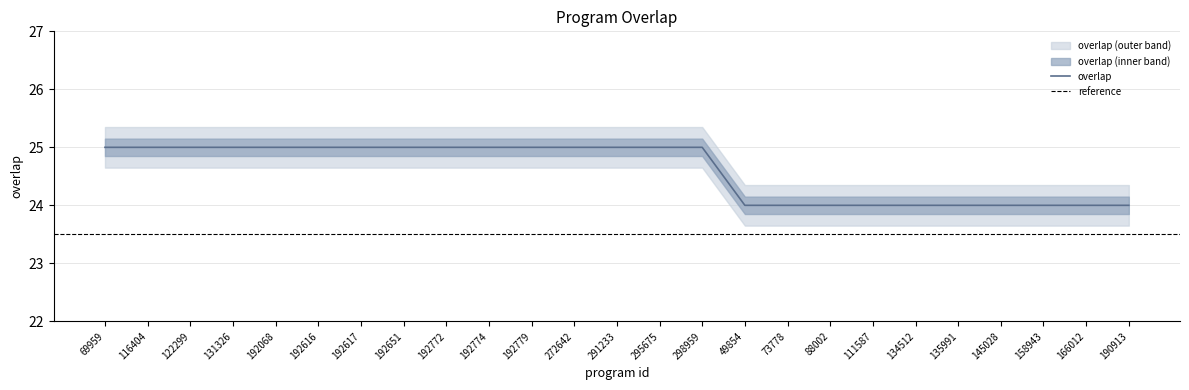

What is the value of the 11th point from the left?

25